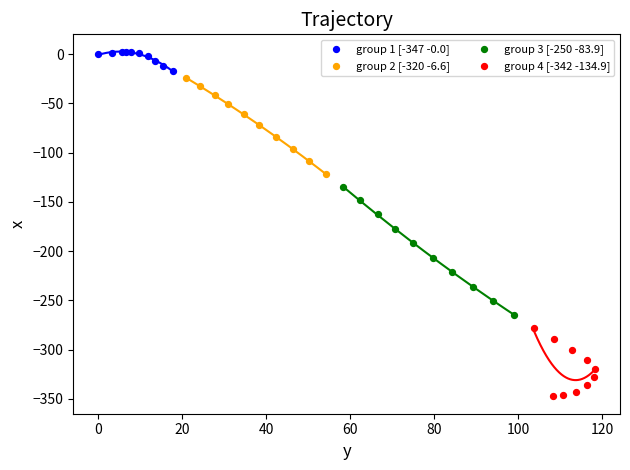

What are all the series names shown in the legend?

group 1 [-347 -0.0], group 2 [-320 -6.6], group 3 [-250 -83.9], group 4 [-342 -134.9]